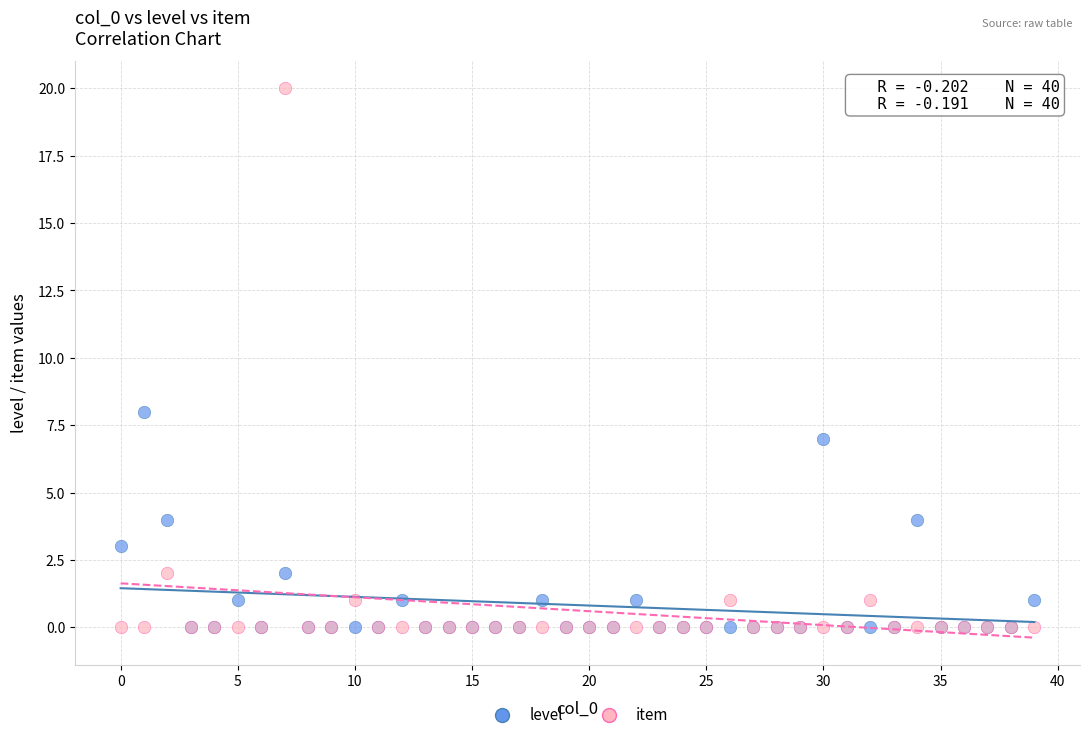

Across all series, what Y value is closest to 10?

8